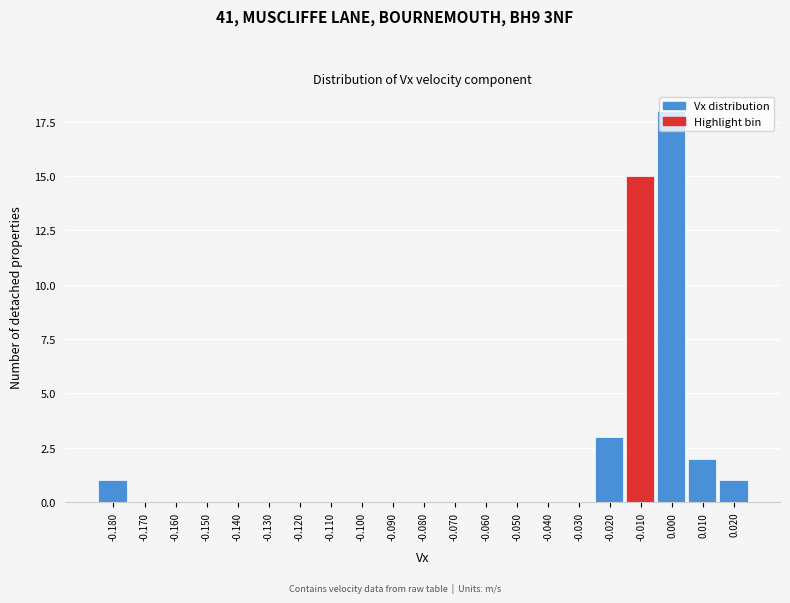

What is the change in value from -0.080 to 0.000?

+18